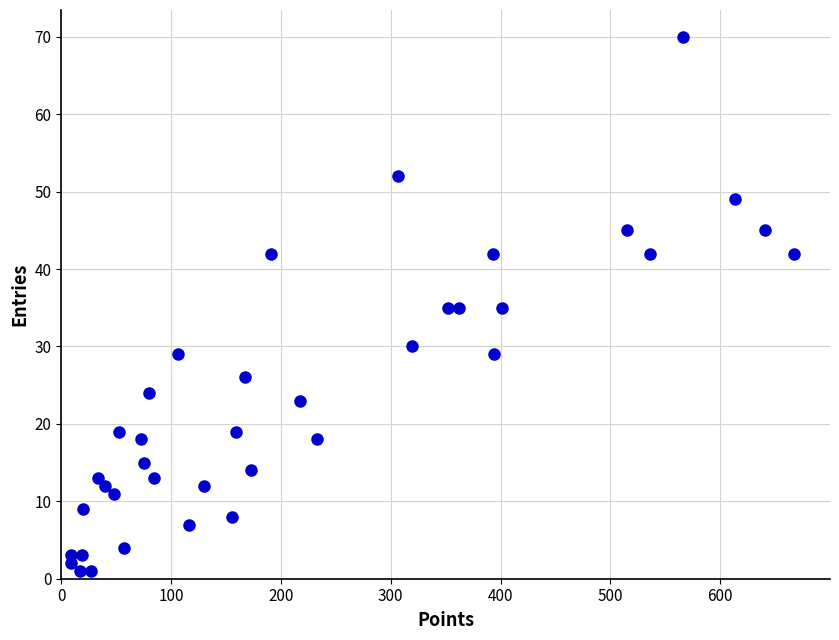

What is the range of Y values (max minus min)?

69